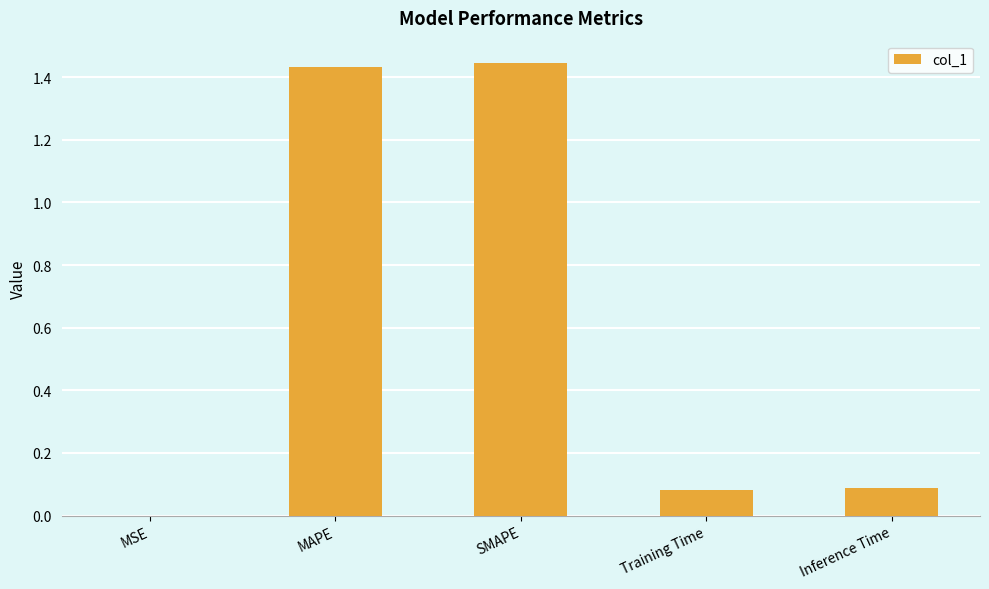

What is the change in value from MAPE to Inference Time?

-1.3